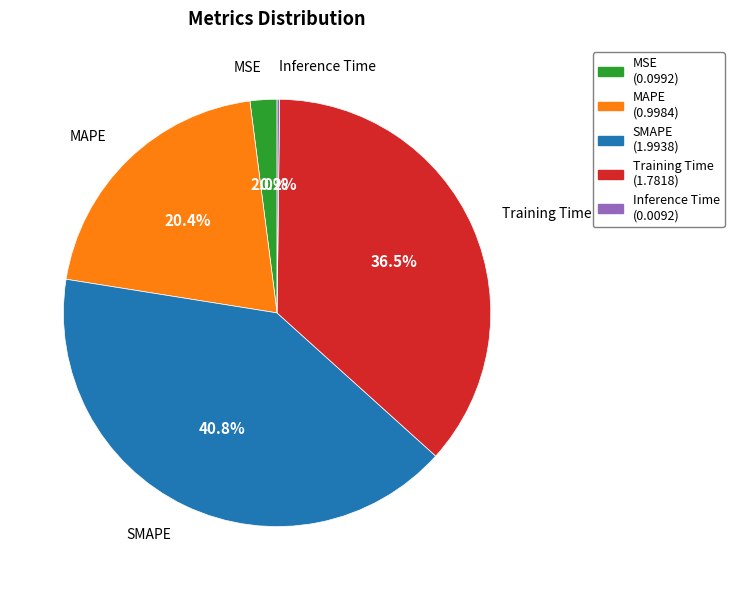

What is the largest slice in the pie chart?

SMAPE